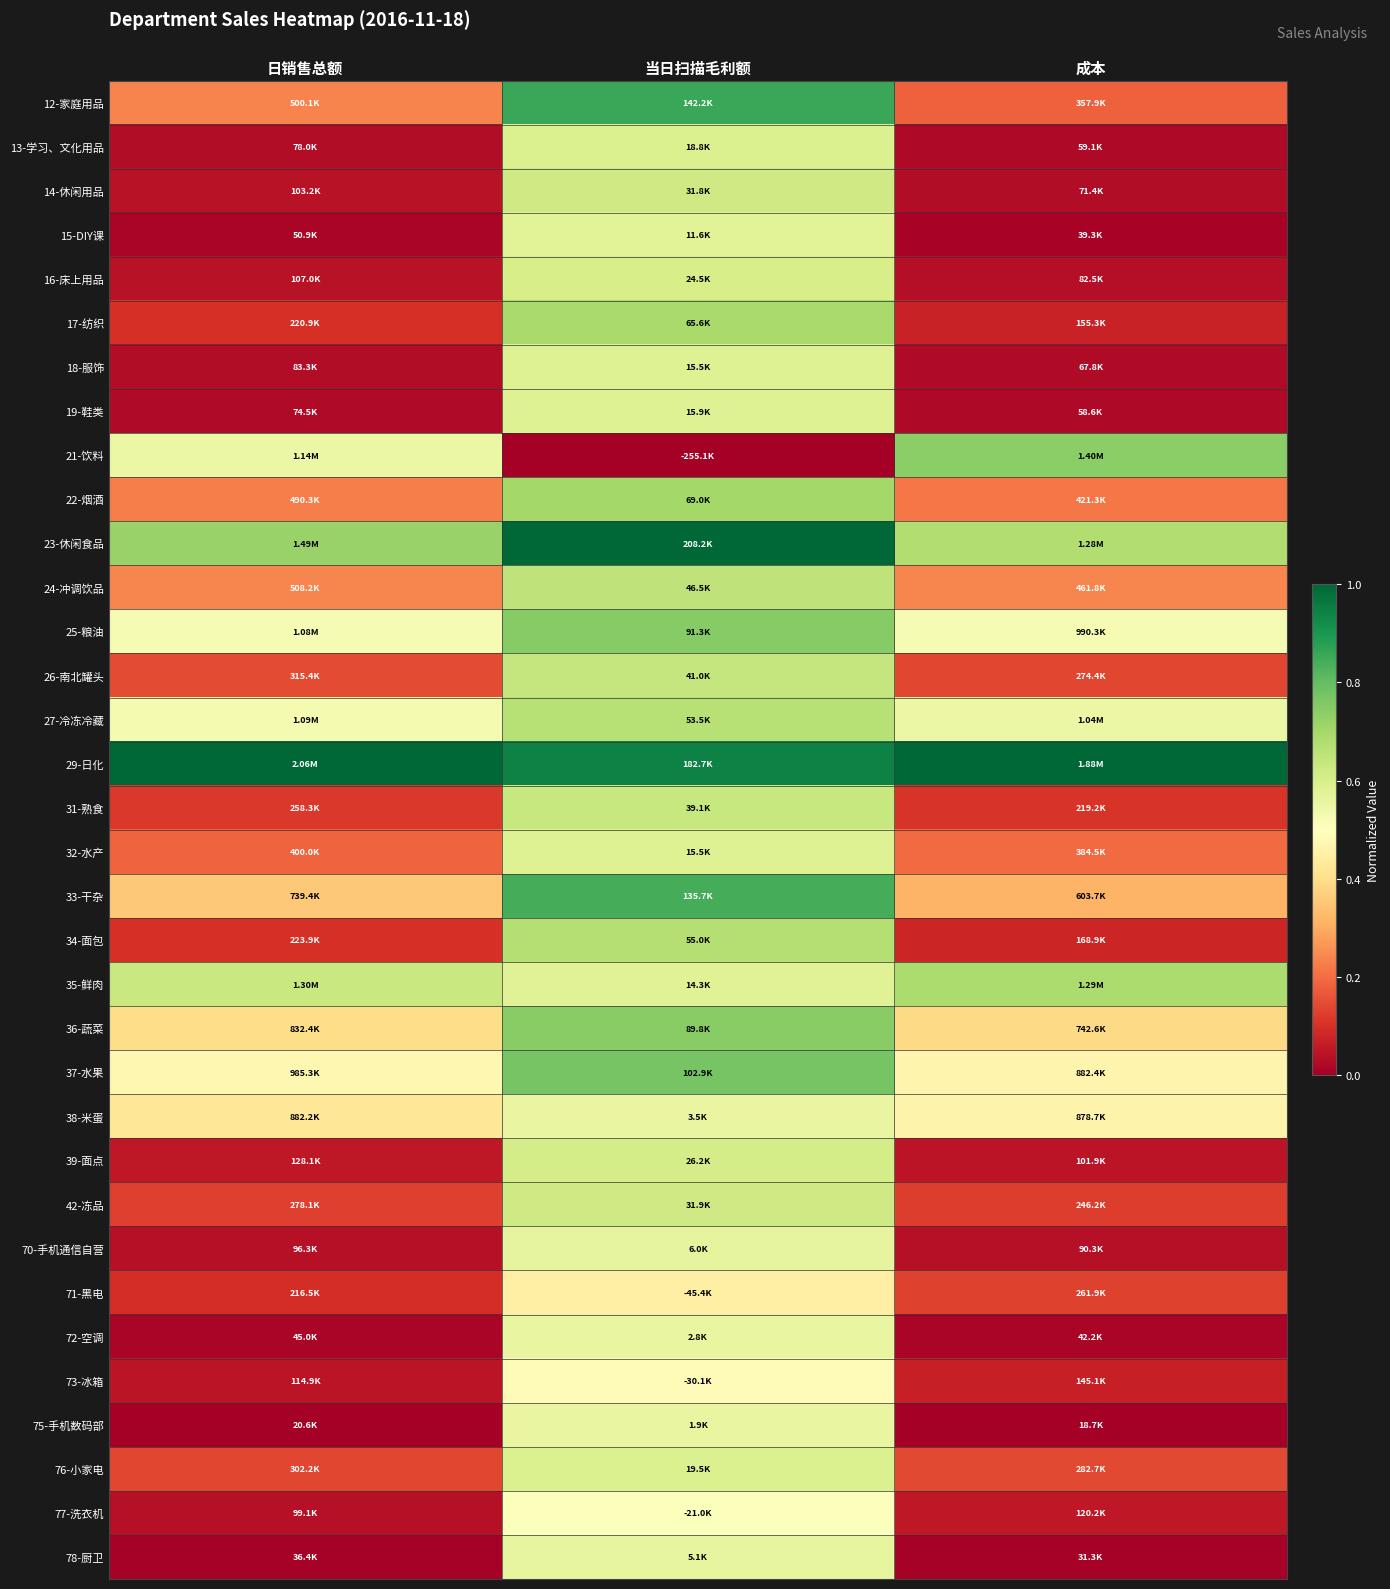

Reading left to right, what are all the values shown in this chart?

12-家庭用品: 日销售总额=0.2	当日扫描毛利额=0.9	成本=0.2
13-学习、文化用品: 日销售总额=0.0	当日扫描毛利额=0.6	成本=0.0
14-休闲用品: 日销售总额=0.0	当日扫描毛利额=0.6	成本=0.0
15-DIY课: 日销售总额=0.0	当日扫描毛利额=0.6	成本=0.0
16-床上用品: 日销售总额=0.0	当日扫描毛利额=0.6	成本=0.0
17-纺织: 日销售总额=0.1	当日扫描毛利额=0.7	成本=0.1
18-服饰: 日销售总额=0.0	当日扫描毛利额=0.6	成本=0.0
19-鞋类: 日销售总额=0.0	当日扫描毛利额=0.6	成本=0.0
21-饮料: 日销售总额=0.5	当日扫描毛利额=0.0	成本=0.7
22-烟酒: 日销售总额=0.2	当日扫描毛利额=0.7	成本=0.2
23-休闲食品: 日销售总额=0.7	当日扫描毛利额=1.0	成本=0.7
24-冲调饮品: 日销售总额=0.2	当日扫描毛利额=0.7	成本=0.2
25-粮油: 日销售总额=0.5	当日扫描毛利额=0.7	成本=0.5
26-南北罐头: 日销售总额=0.1	当日扫描毛利额=0.6	成本=0.1
27-冷冻冷藏: 日销售总额=0.5	当日扫描毛利额=0.7	成本=0.5
29-日化: 日销售总额=1.0	当日扫描毛利额=0.9	成本=1.0
31-熟食: 日销售总额=0.1	当日扫描毛利额=0.6	成本=0.1
32-水产: 日销售总额=0.2	当日扫描毛利额=0.6	成本=0.2
33-干杂: 日销售总额=0.4	当日扫描毛利额=0.8	成本=0.3
34-面包: 日销售总额=0.1	当日扫描毛利额=0.7	成本=0.1
35-鲜肉: 日销售总额=0.6	当日扫描毛利额=0.6	成本=0.7
36-蔬菜: 日销售总额=0.4	当日扫描毛利额=0.7	成本=0.4
37-水果: 日销售总额=0.5	当日扫描毛利额=0.8	成本=0.5
38-米蛋: 日销售总额=0.4	当日扫描毛利额=0.6	成本=0.5
39-面点: 日销售总额=0.1	当日扫描毛利额=0.6	成本=0.0
42-冻品: 日销售总额=0.1	当日扫描毛利额=0.6	成本=0.1
70-手机通信自营: 日销售总额=0.0	当日扫描毛利额=0.6	成本=0.0
71-黑电: 日销售总额=0.1	当日扫描毛利额=0.5	成本=0.1
72-空调: 日销售总额=0.0	当日扫描毛利额=0.6	成本=0.0
73-冰箱: 日销售总额=0.0	当日扫描毛利额=0.5	成本=0.1
75-手机数码部: 日销售总额=0.0	当日扫描毛利额=0.6	成本=0.0
76-小家电: 日销售总额=0.1	当日扫描毛利额=0.6	成本=0.1
77-洗衣机: 日销售总额=0.0	当日扫描毛利额=0.5	成本=0.1
78-厨卫: 日销售总额=0.0	当日扫描毛利额=0.6	成本=0.0